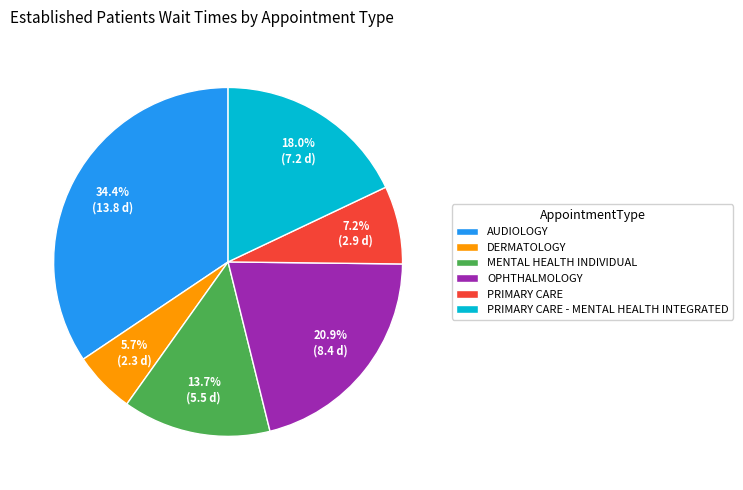

Approximately how many times larger is the value at PRIMARY CARE - MENTAL HEALTH INTEGRATED compared to OPHTHALMOLOGY?

0.9